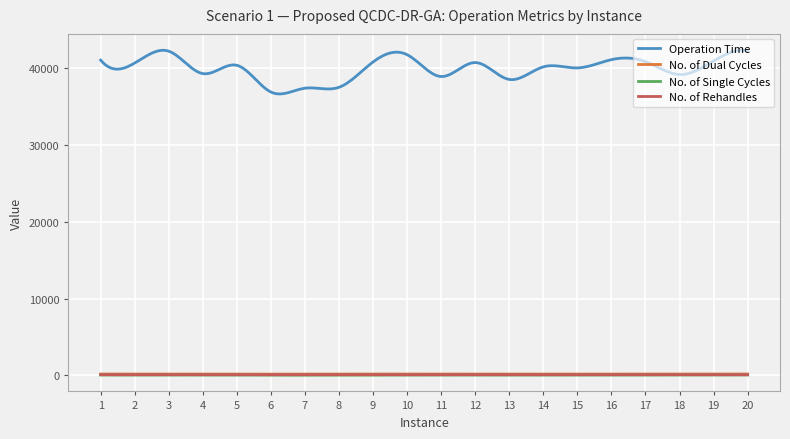

Which series has the largest total across all categories?

Operation Time